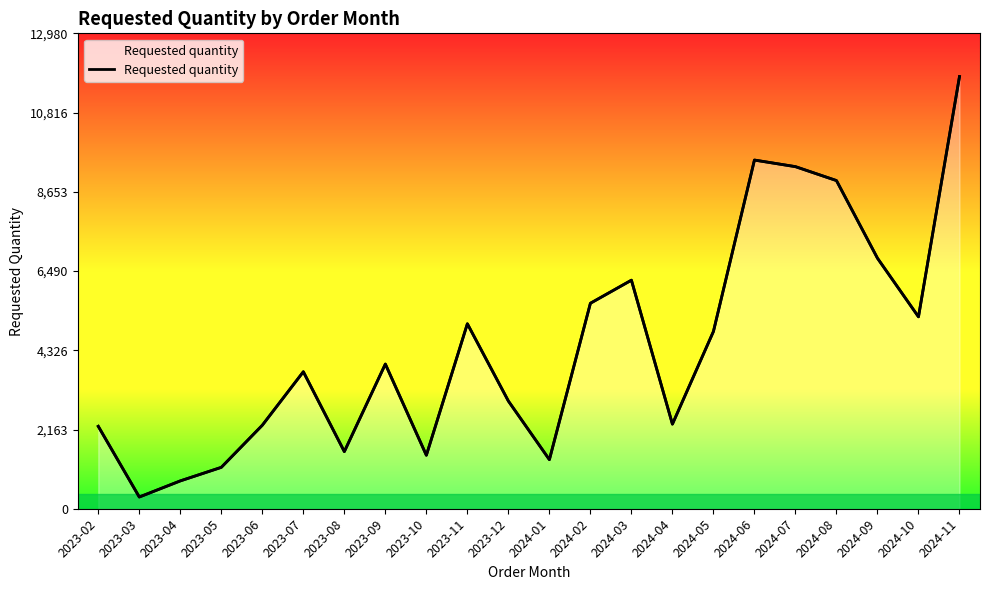

What is the label of the 6th point from the right?

2024-06